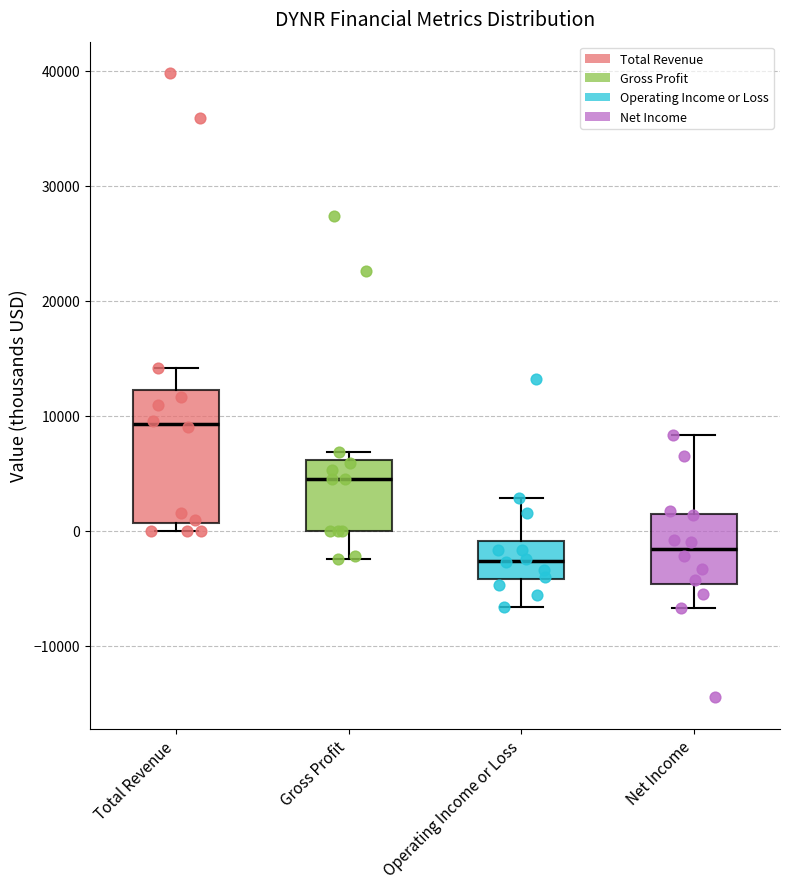

Reading left to right, transcribe this box plot: for each box, give where its median line is, the range the box spans, and where its two whiskers end, as read against the y-axis. The values are not printed on the chart, so give them approximately, as read against the axis.

Total Revenue: median 9000, box 1000 to 12000, whiskers 0 to 14000
Gross Profit: median 5000, box 0 to 6000, whiskers -2000 to 7000
Operating Income or Loss: median -3000, box -4000 to -1000, whiskers -7000 to 3000
Net Income: median -2000, box -5000 to 1000, whiskers -7000 to 8000